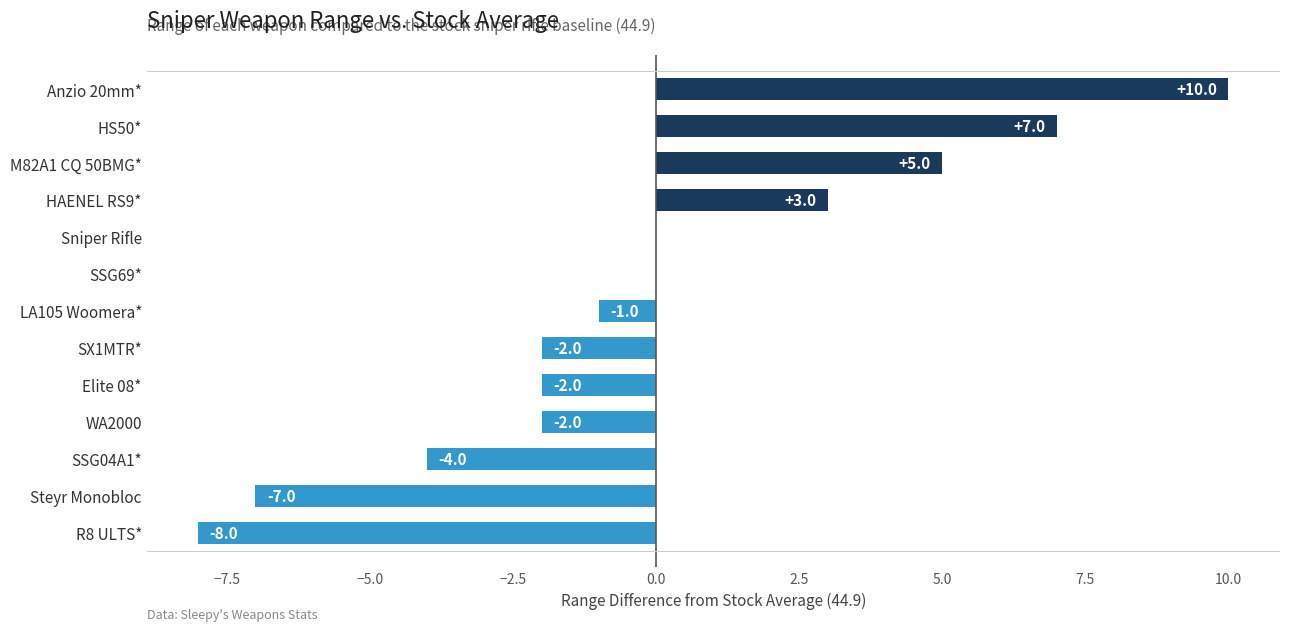

What is the greatest value displayed?

10